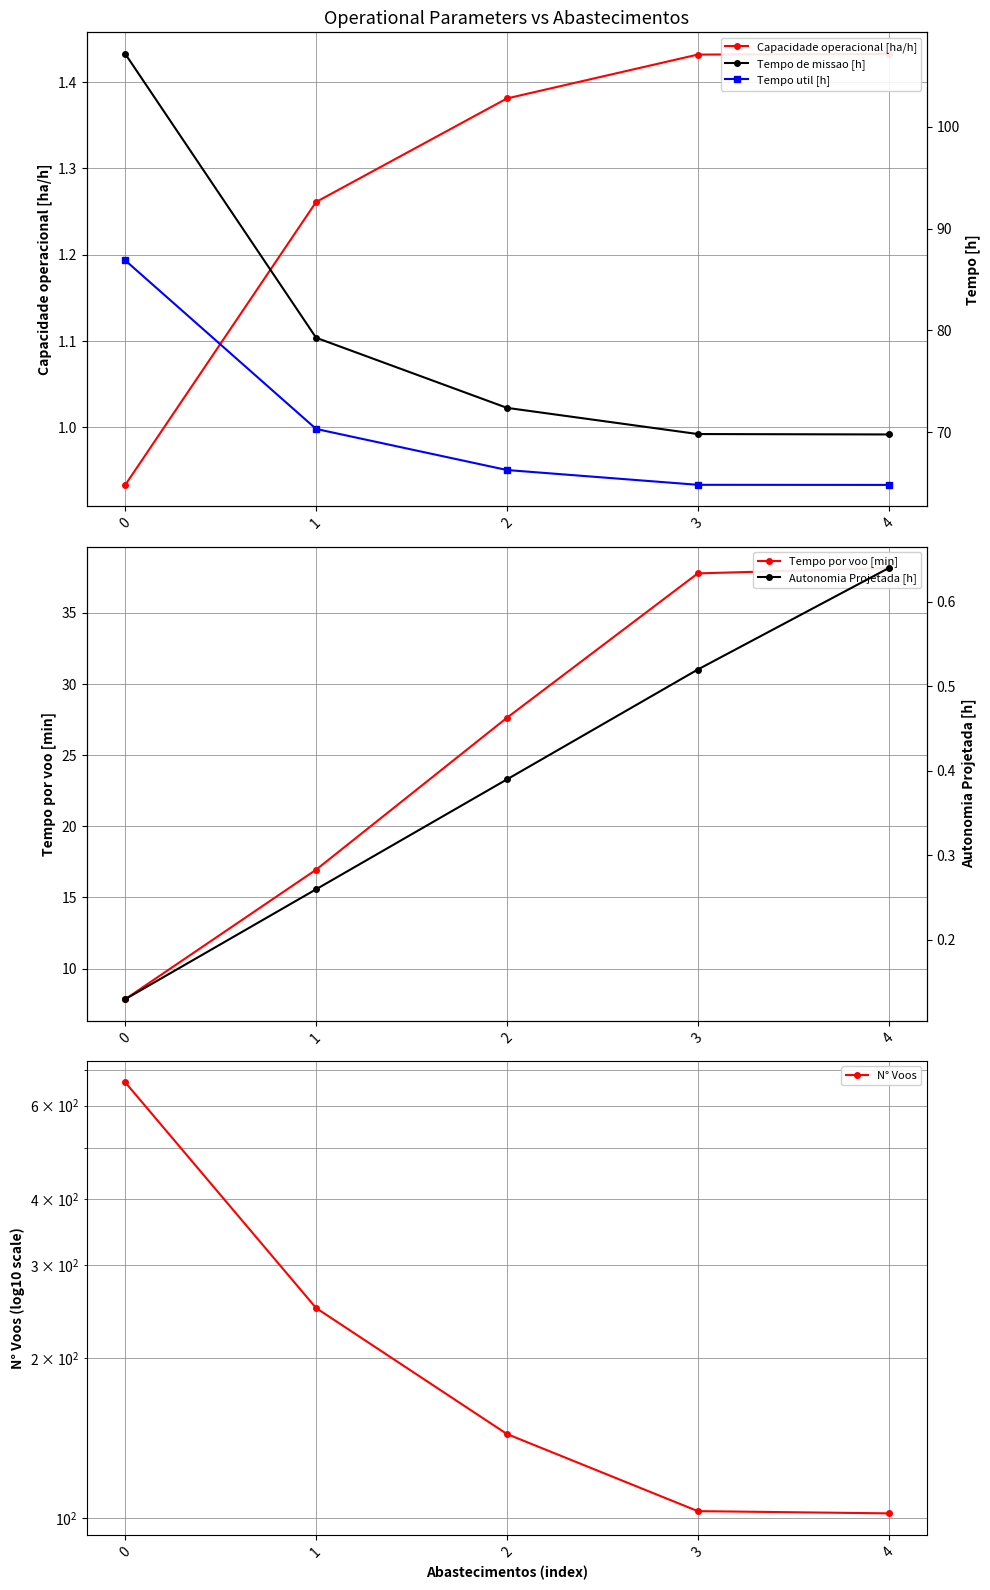

True or false: Autonomia Projetada [h] and Tempo por voo [min] intersect in this chart.

False